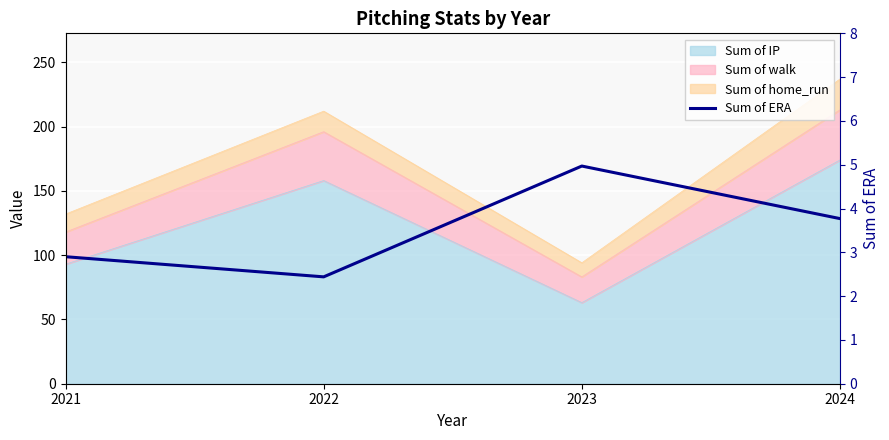

List the labels in order of value, largest first.

2023, 2024, 2021, 2022